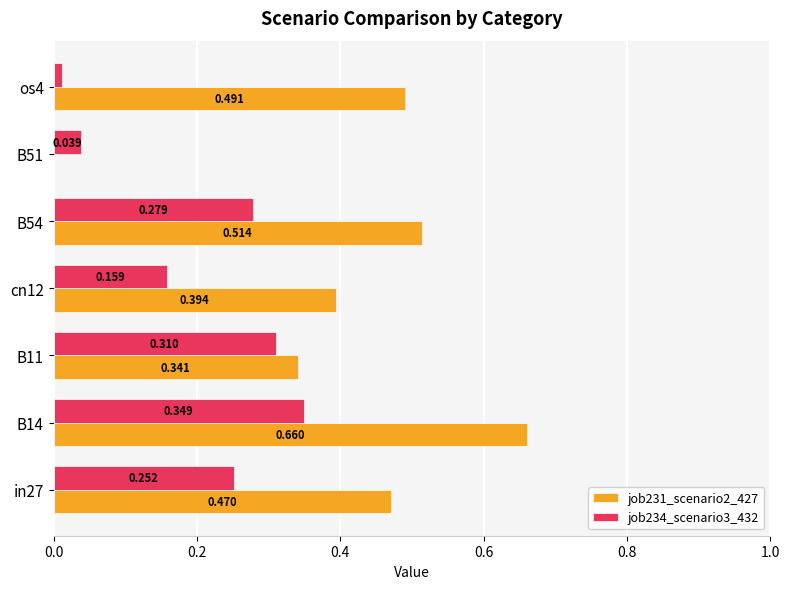

Is the value of job234_scenario3_432 at B11 greater than the value of job231_scenario2_427 at cn12?

No